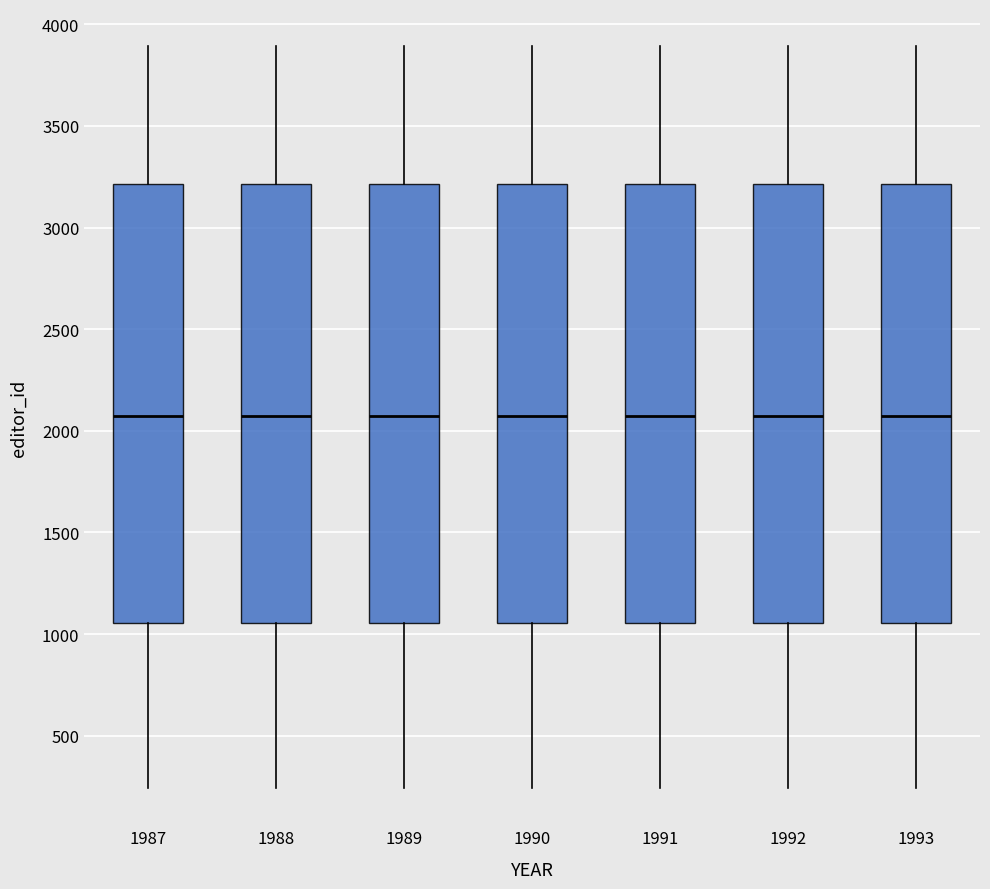

Reading left to right, transcribe this box plot: for each box, give where its median line is, the range the box spans, and where its two whiskers end, as read against the y-axis. The values are not printed on the chart, so give them approximately, as read against the axis.

1987: median 2050, box 1050 to 3200, whiskers 250 to 3900
1988: median 2050, box 1050 to 3200, whiskers 250 to 3900
1989: median 2050, box 1050 to 3200, whiskers 250 to 3900
1990: median 2050, box 1050 to 3200, whiskers 250 to 3900
1991: median 2050, box 1050 to 3200, whiskers 250 to 3900
1992: median 2050, box 1050 to 3200, whiskers 250 to 3900
1993: median 2050, box 1050 to 3200, whiskers 250 to 3900